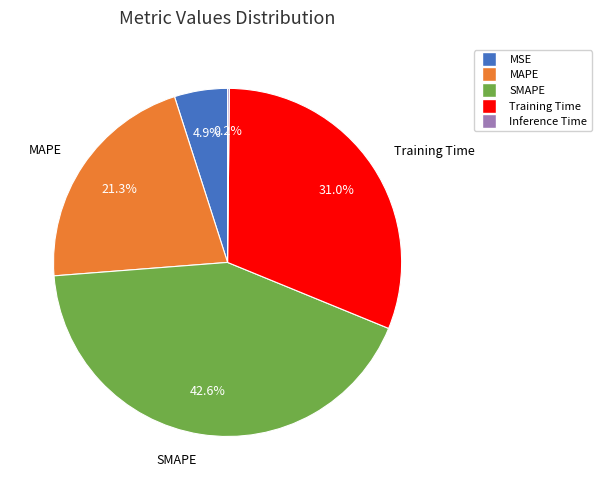

Is there a majority slice in this chart?

No